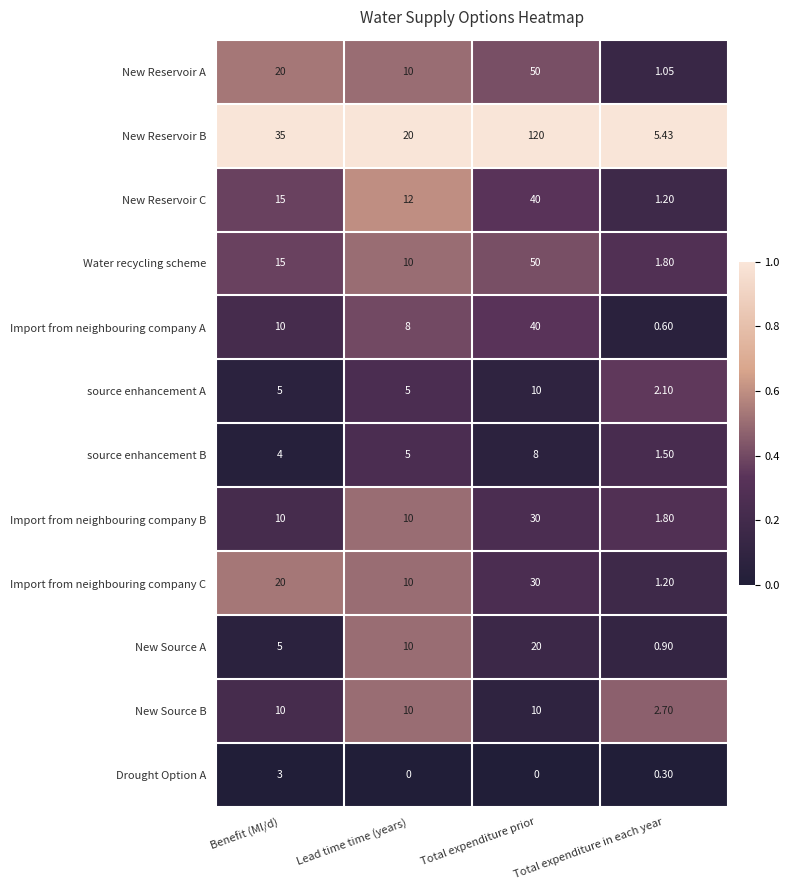

At which category does the chart reach its peak across all series?

Total expenditure prior